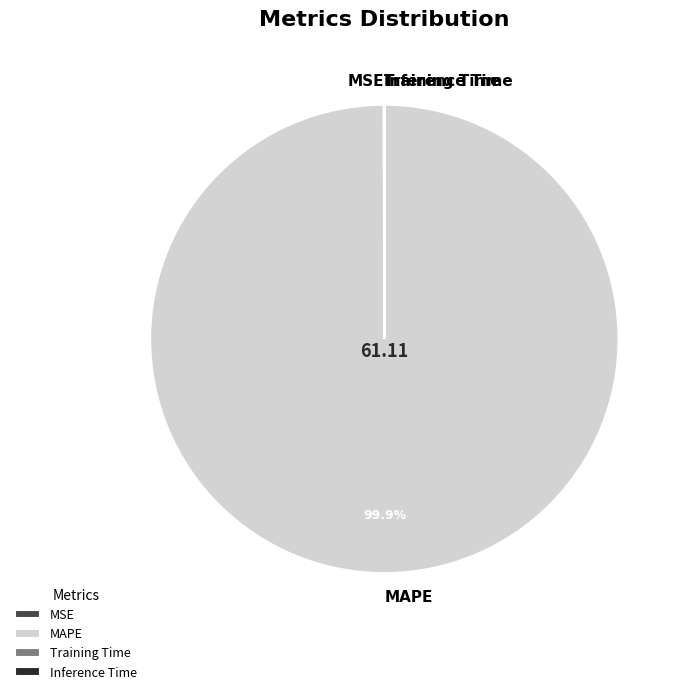

Is there any slice that represents more than half of the pie?

Yes